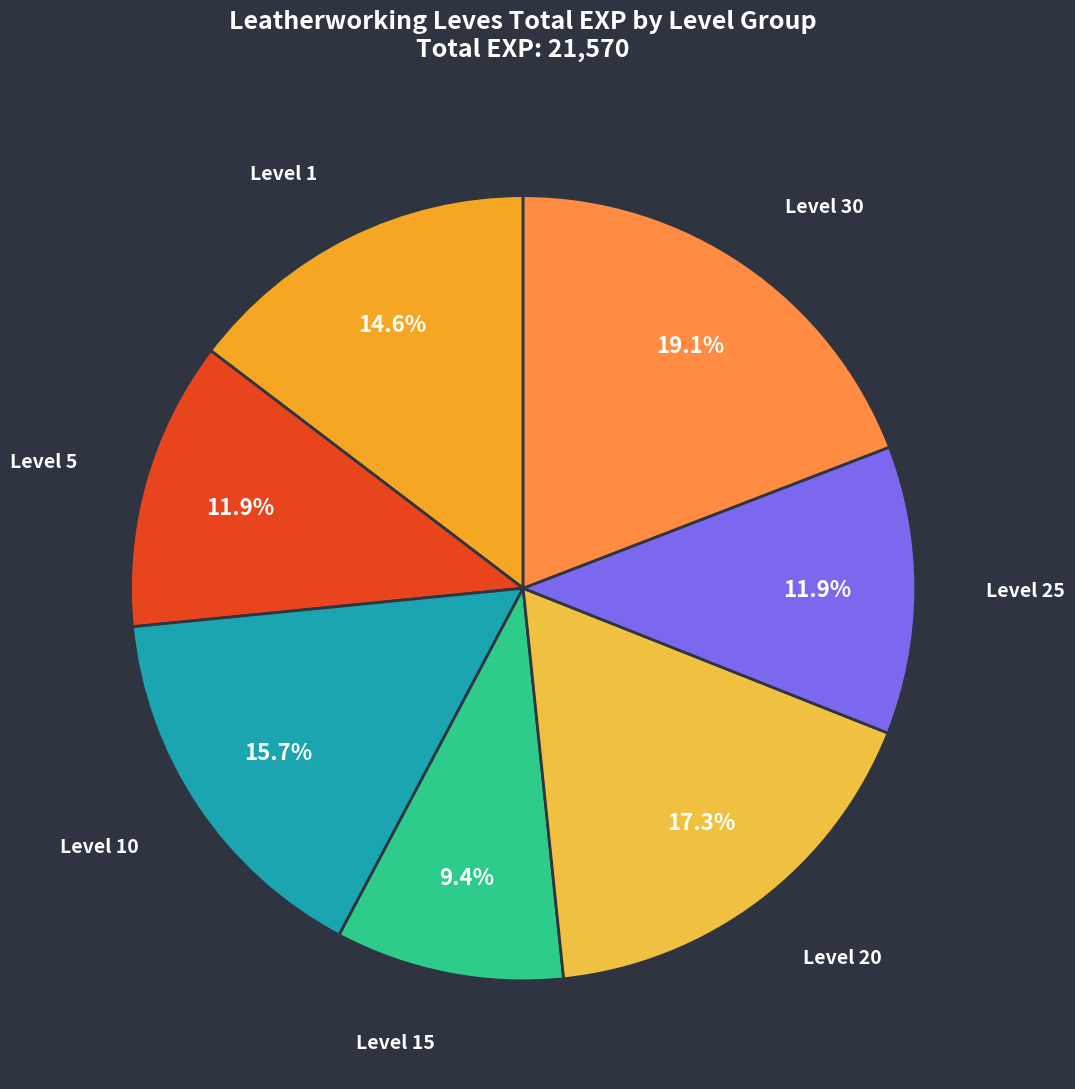

How many segments does this pie chart have?

7